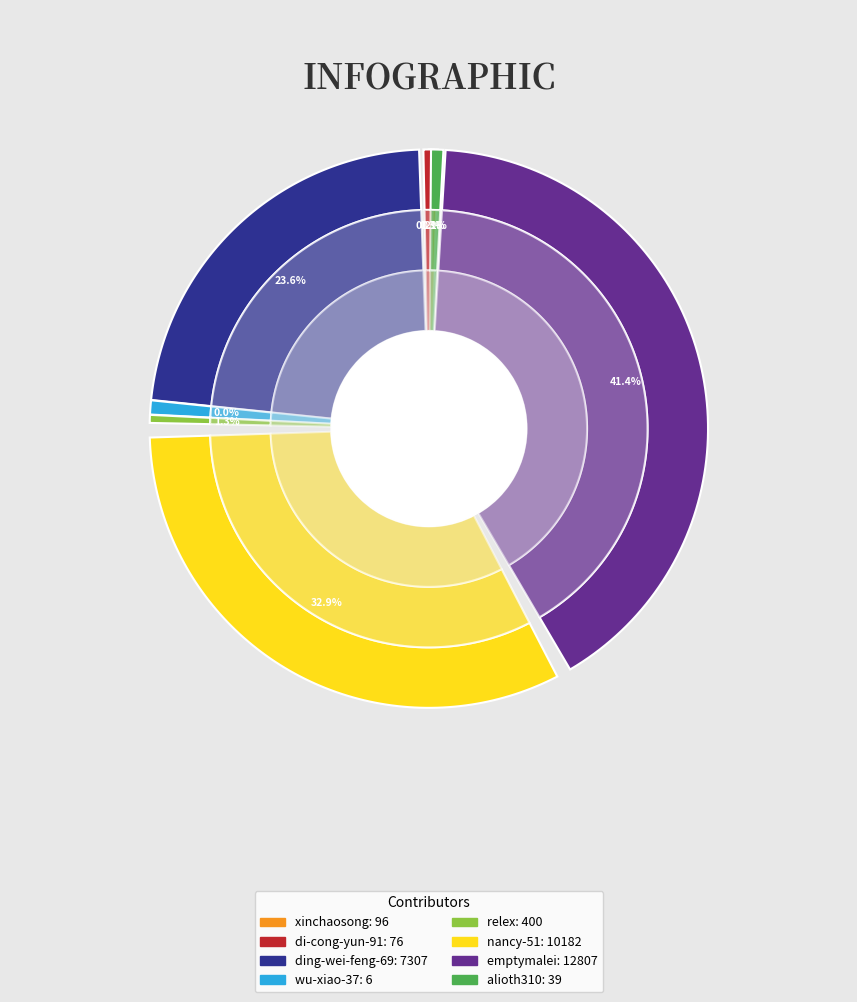

Is there a majority slice in this chart?

No